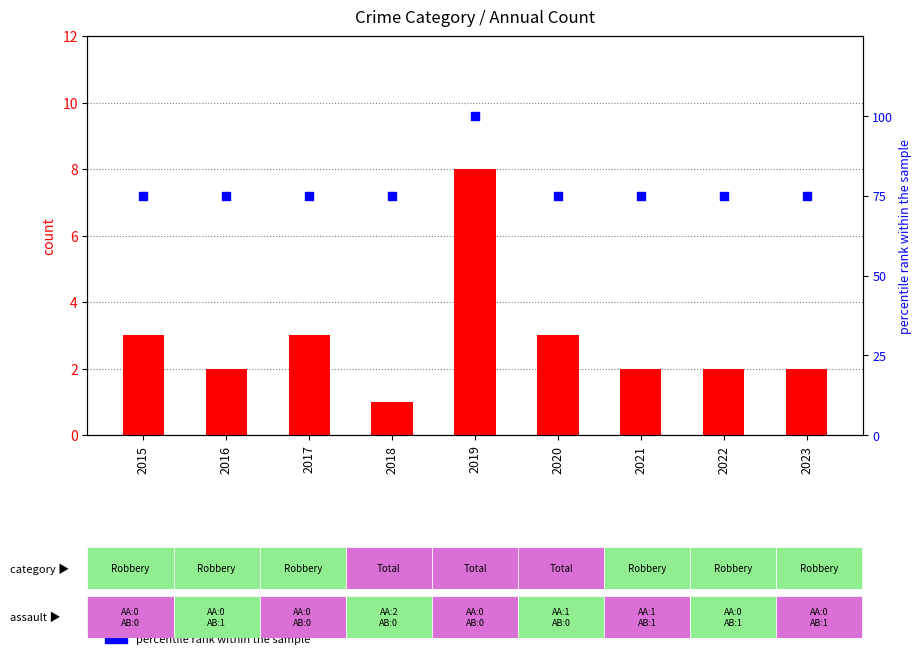

Which series has the largest Y range (max minus min)?

percentile rank within the sample